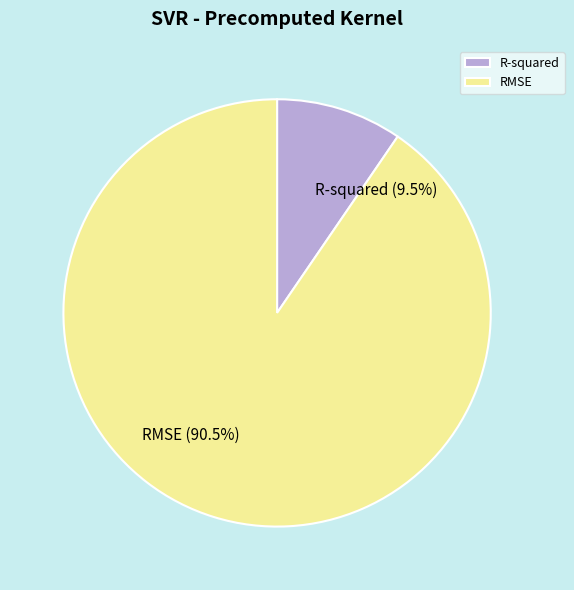

Count the number of slices in the pie.

2